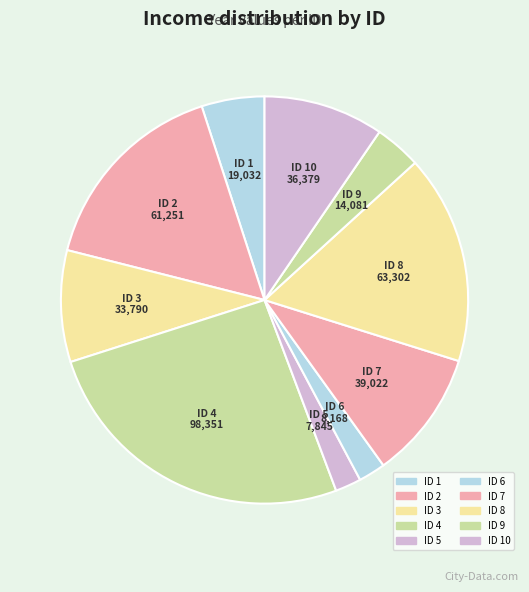

Which slice is the smallest?

5